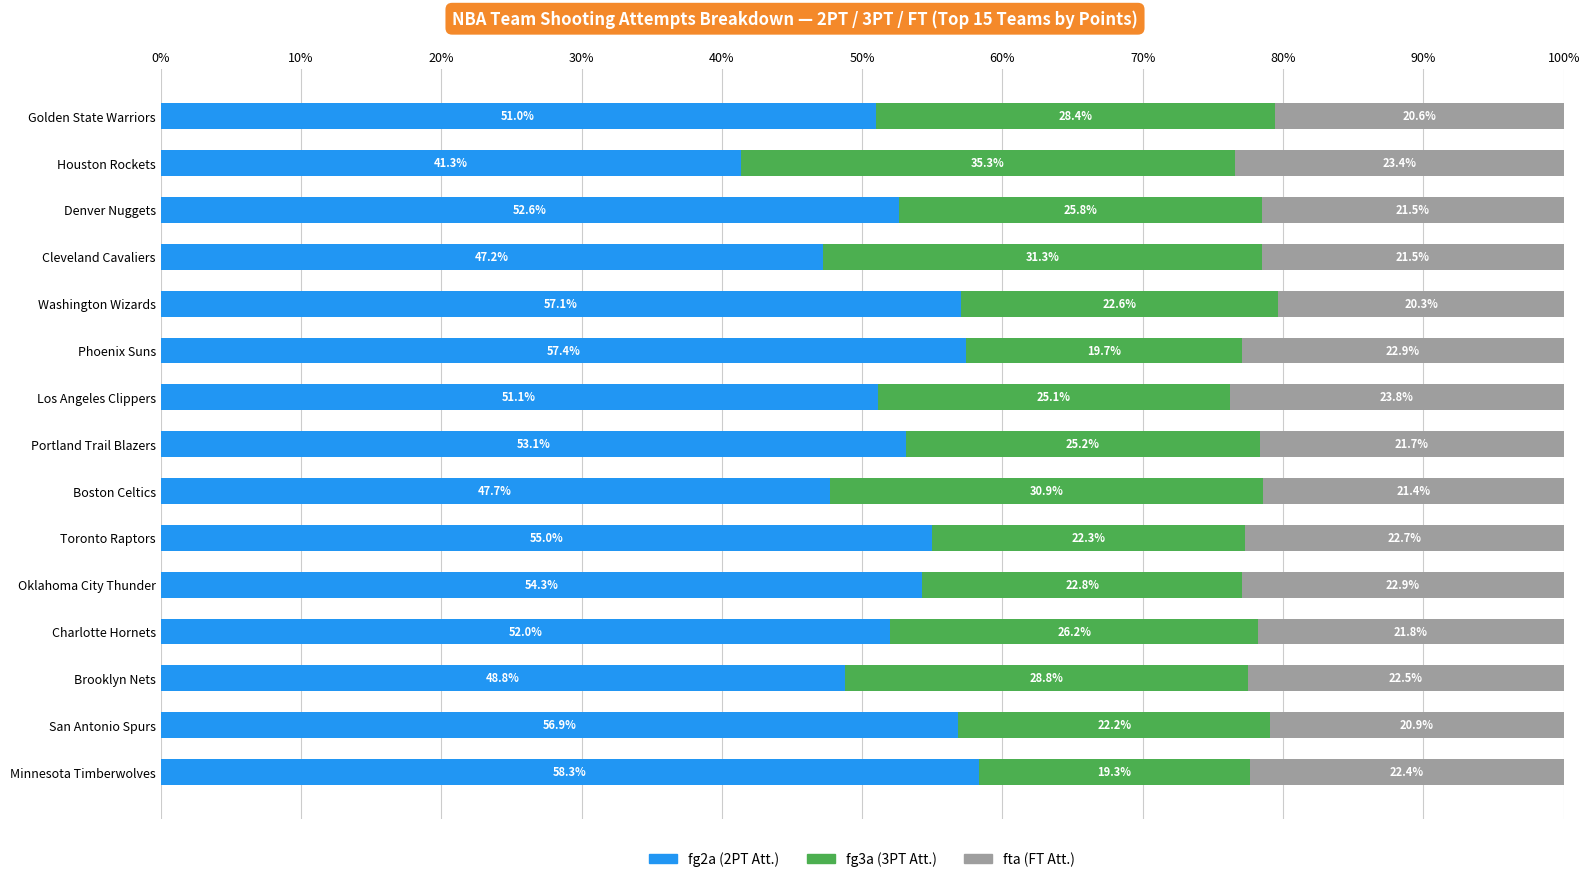

What is the total value across all series at Minnesota Timberwolves?

100.0